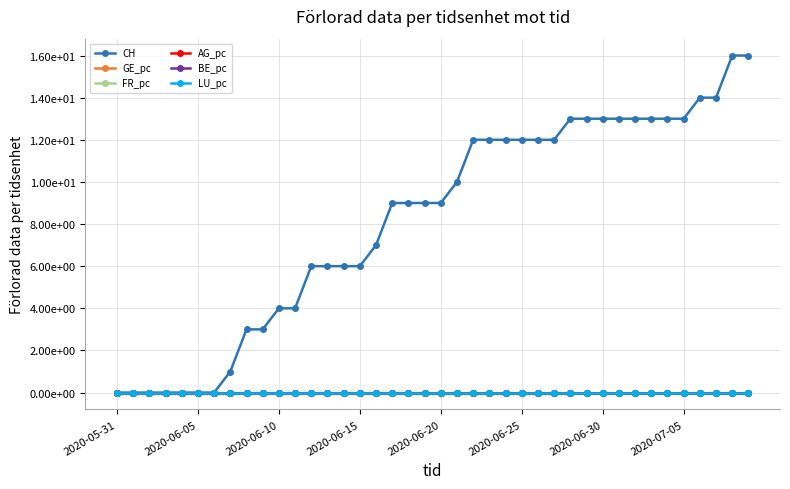

Is this an area chart (filled region under the line)?

No